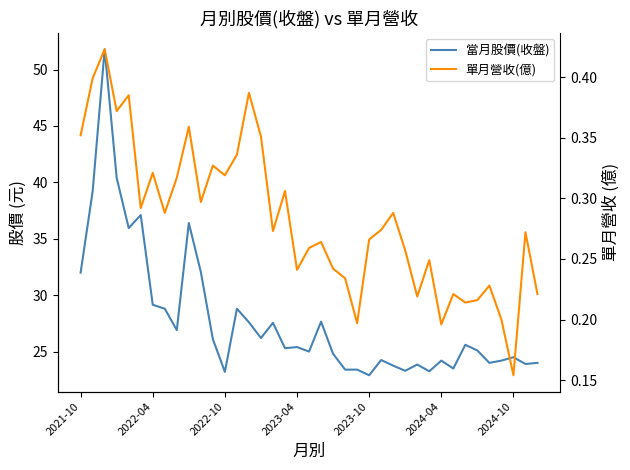

Which series has the widest spread of values?

當月股價(收盤)